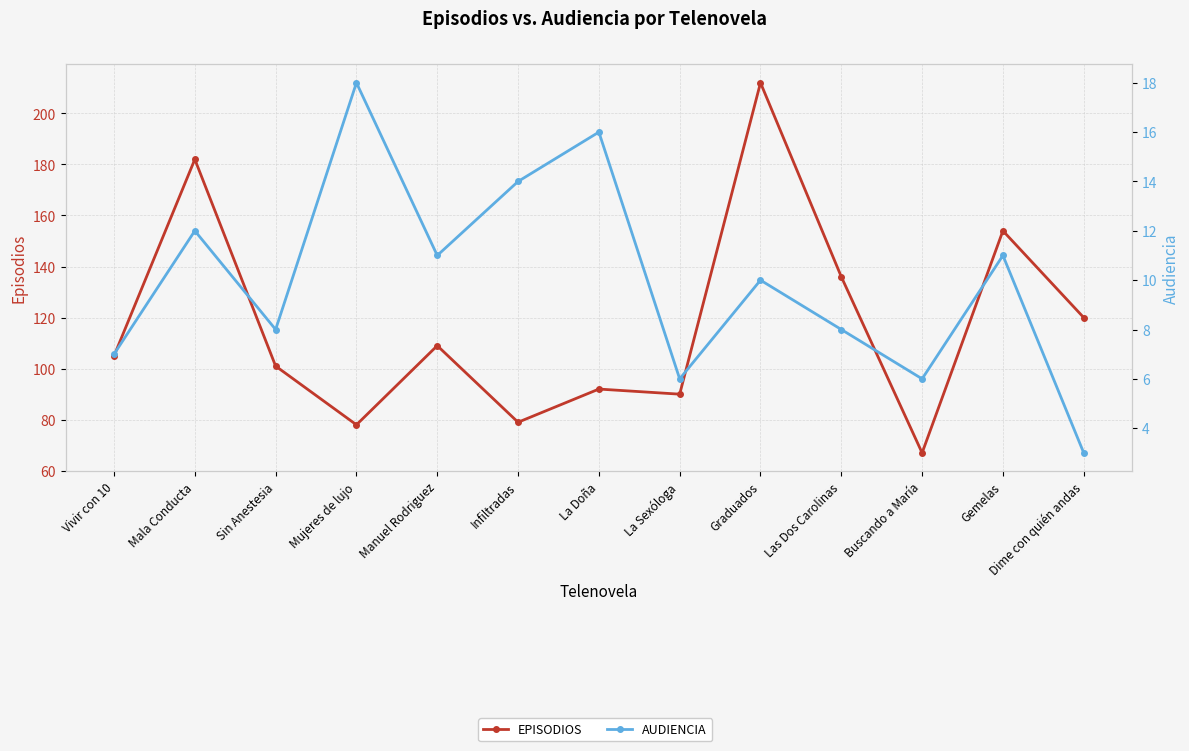

In EPISODIOS, how many points are higher than both neighbors (excluding endpoints)?

5